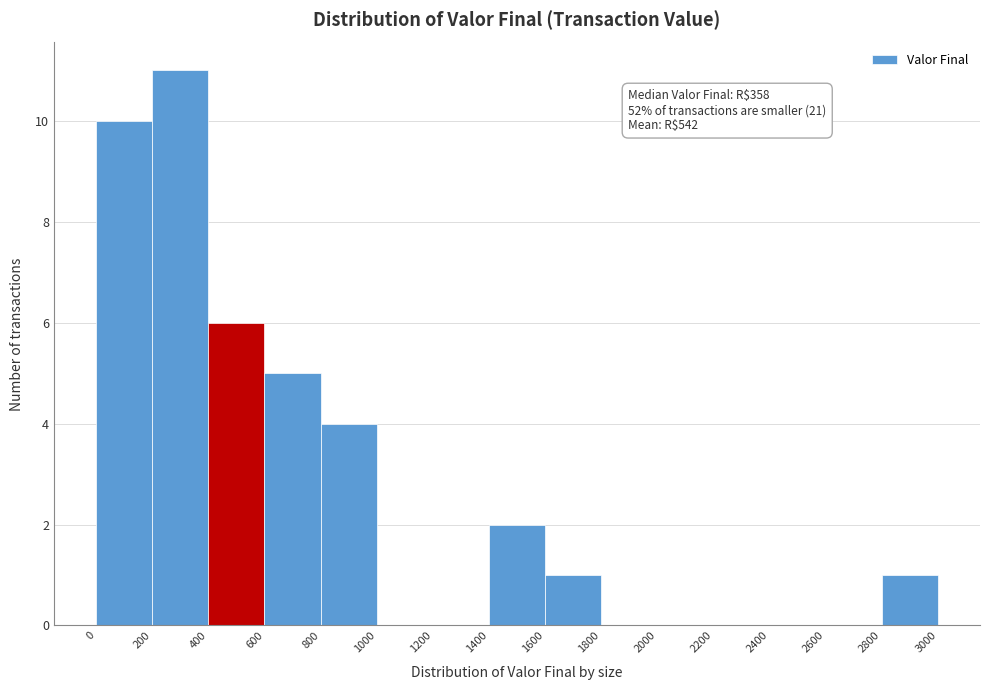

Which range on the x-axis has the tallest bar?

200 to 400